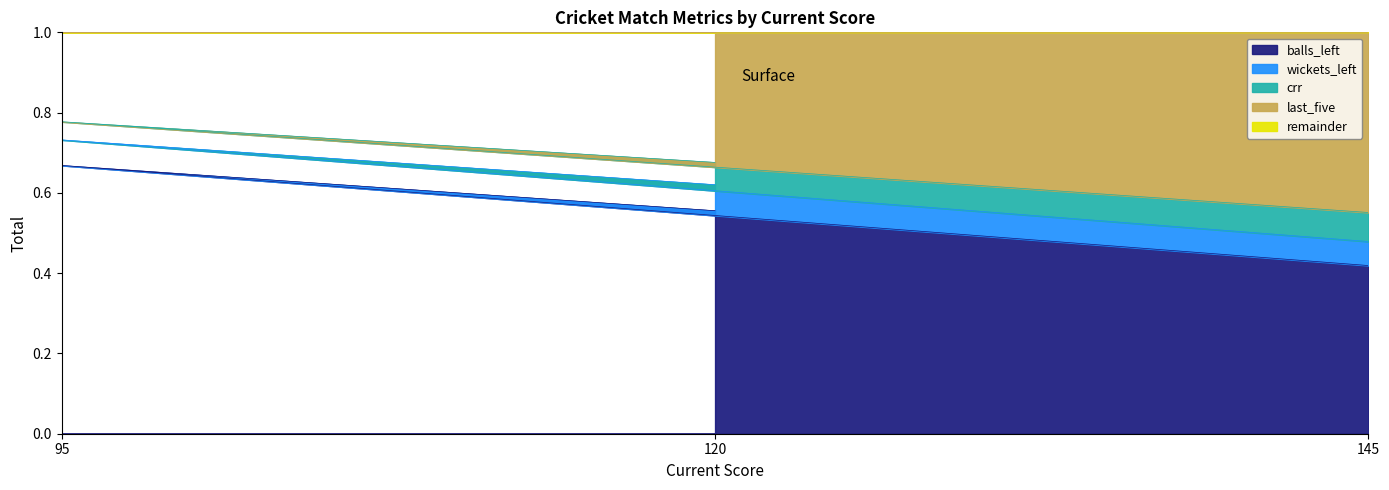

Which has a higher value, 95 or 120?

95